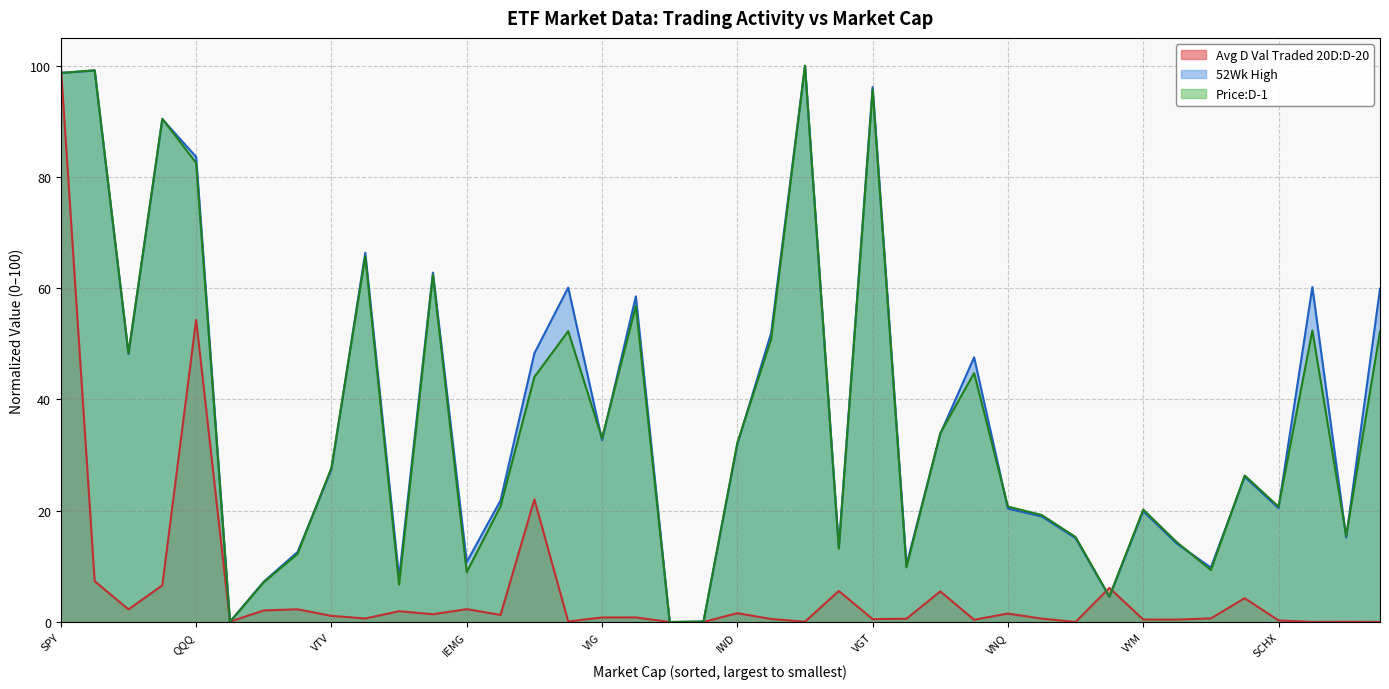

Is it true that Price:D-1 equals 99.2 at IVV?

True